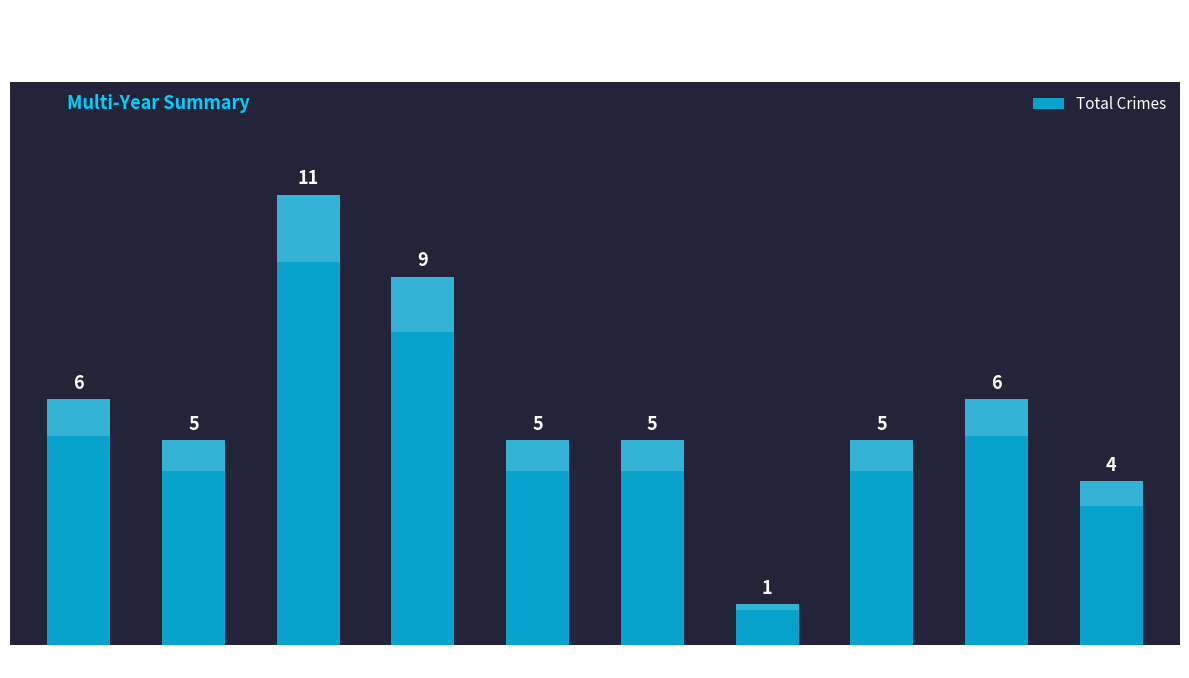

Does the chart contain any negative values?

No